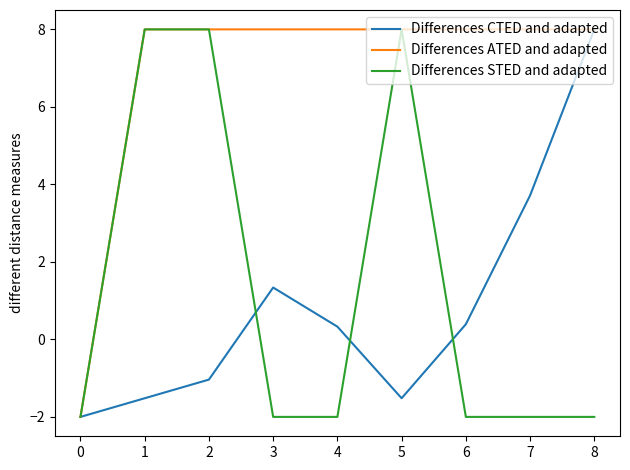

What is the sum of all Differences CTED and adapted values?

7.7